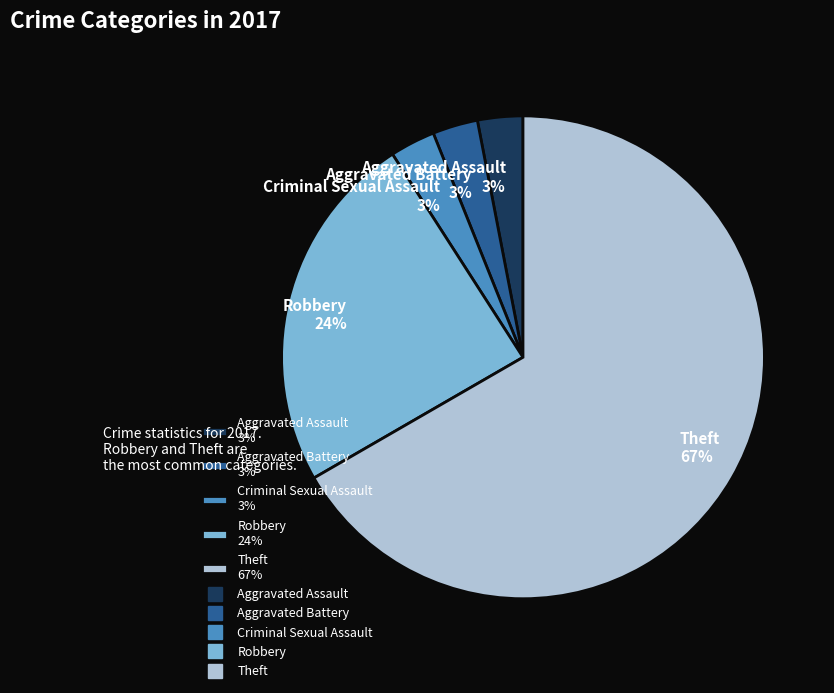

The Theft slice represents 67% of the pie. True or false?

True